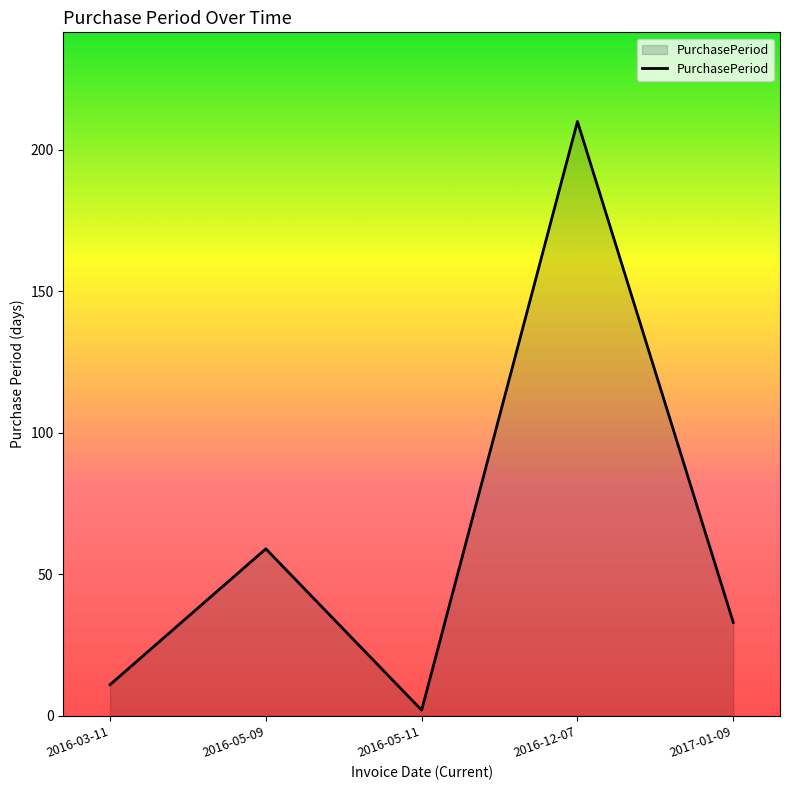

Does the chart have visible grid lines?

No